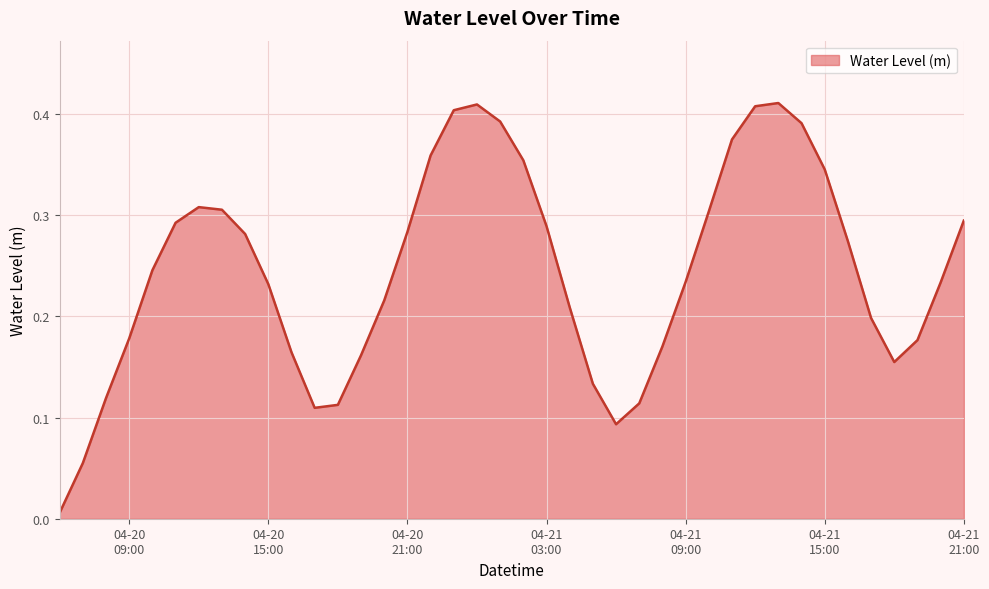

What is the label of the 15th point from the right?

2024-04-21 07:00:00